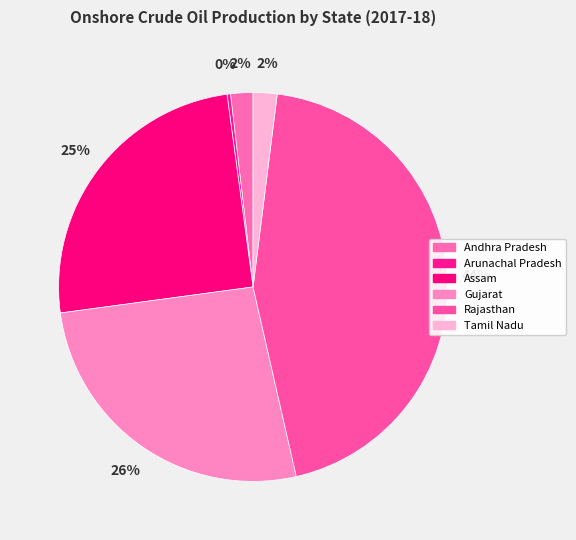

How many slices are in this pie chart?

6